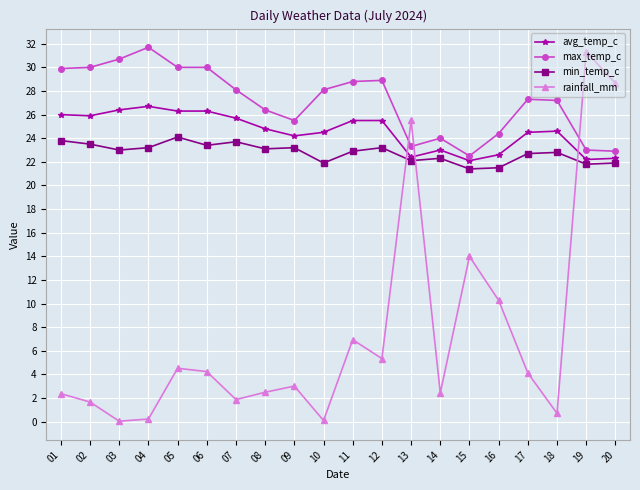

Is the value of max_temp_c at 04 greater than the value of min_temp_c at 19?

Yes